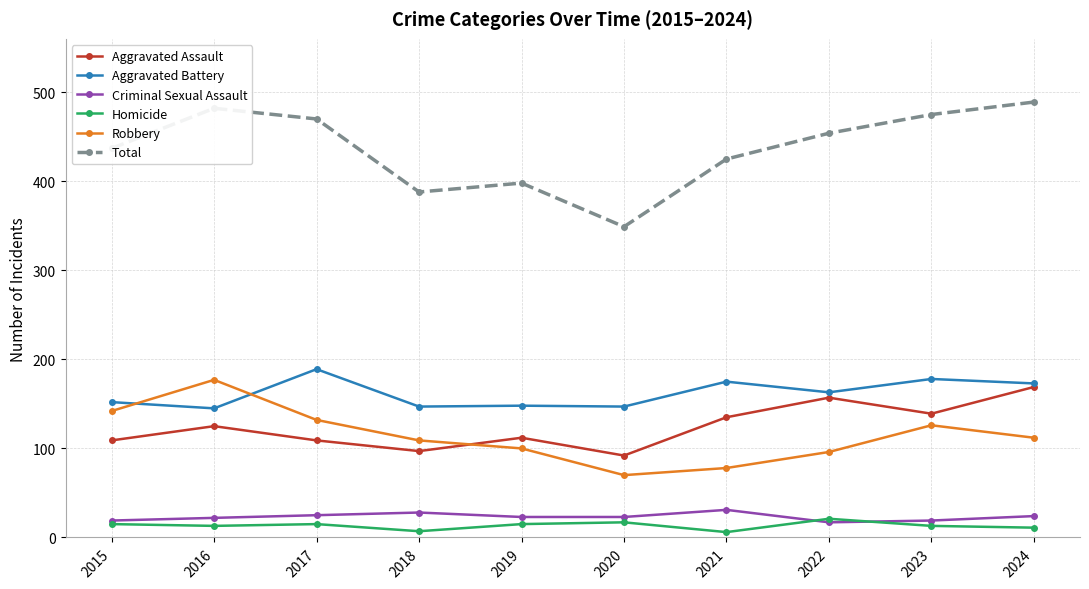

What is the value of the Robbery point at the 10th from the left?

112